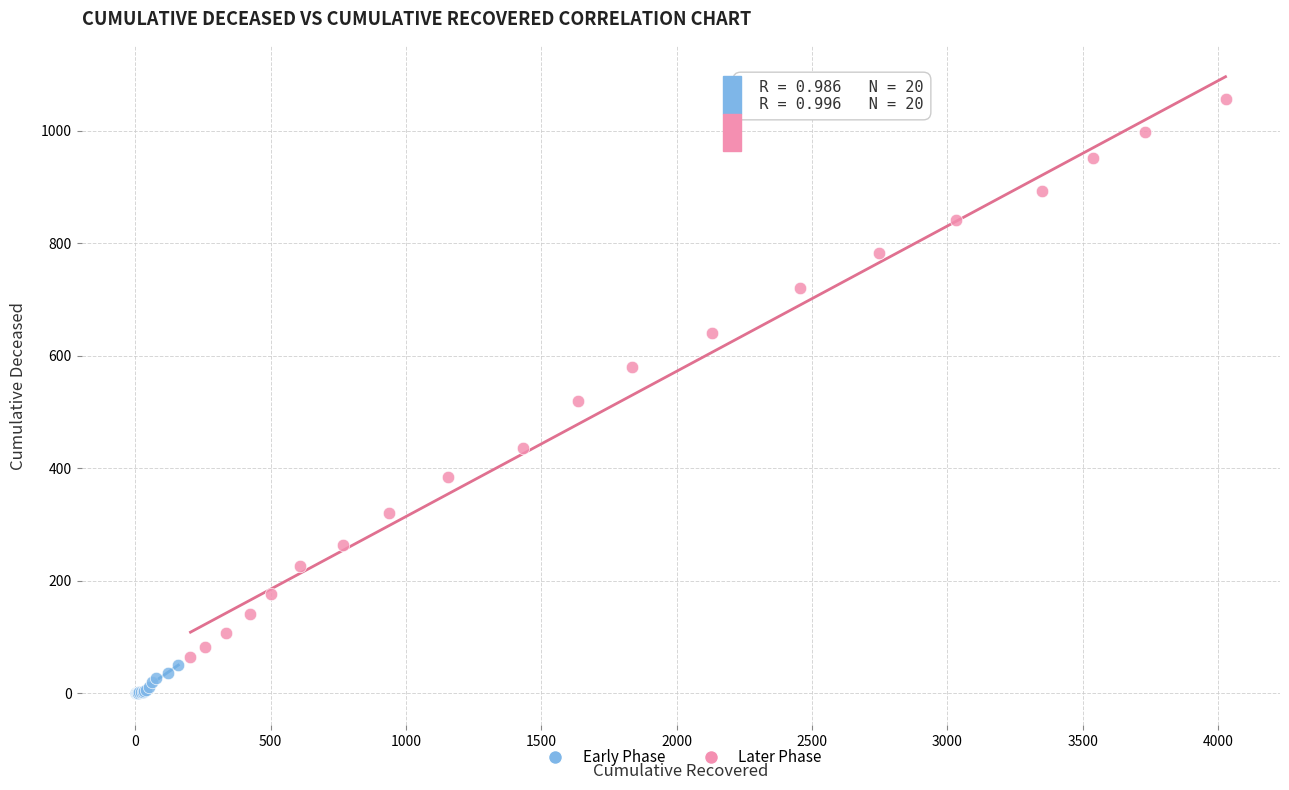

Which series has the largest Y range (max minus min)?

Later Phase